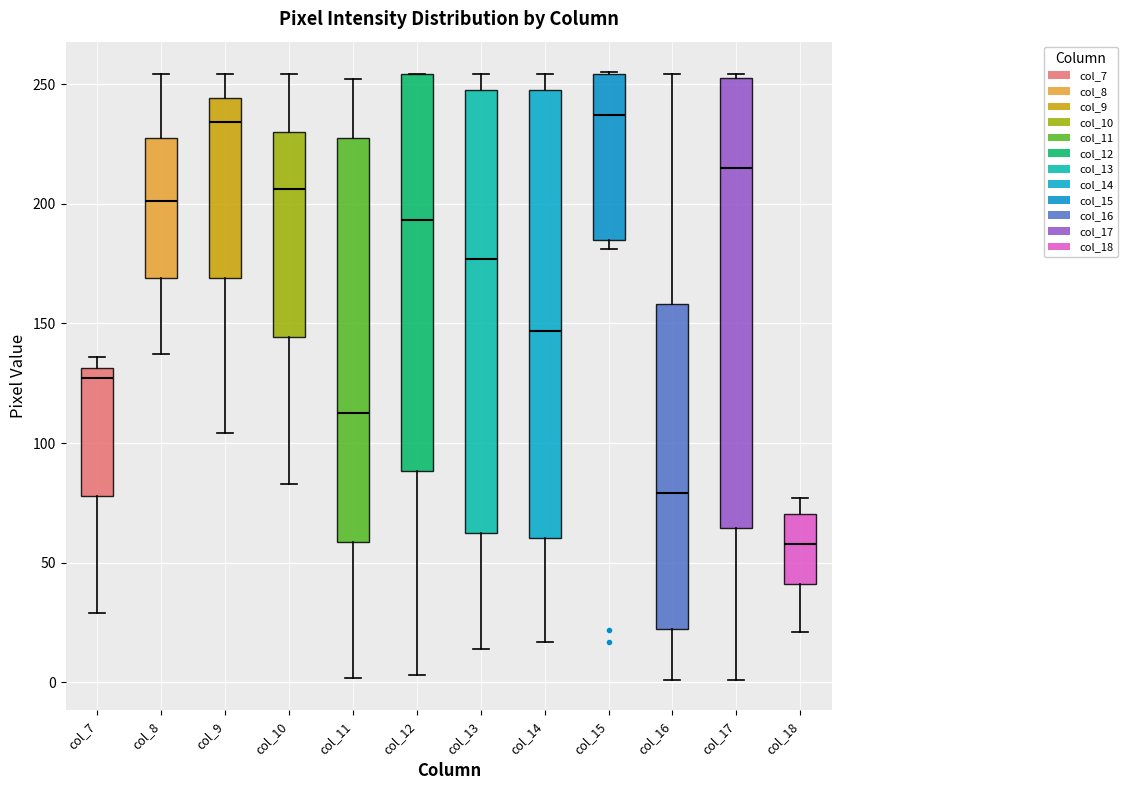

Reading left to right, read every box against the y-axis: the position of its median line, the range the box covers, and the ends of its whiskers. The values are not printed on the chart, so give them approximately, as read against the axis.

col_7: median 125, box 80 to 130, whiskers 30 to 135
col_8: median 200, box 170 to 230, whiskers 135 to 255
col_9: median 235, box 170 to 245, whiskers 105 to 255
col_10: median 205, box 145 to 230, whiskers 85 to 255
col_11: median 115, box 60 to 230, whiskers 0 to 250
col_12: median 195, box 90 to 255, whiskers 5 to 255
col_13: median 175, box 65 to 250, whiskers 15 to 255
col_14: median 145, box 60 to 250, whiskers 15 to 255
col_15: median 235, box 185 to 255, whiskers 180 to 255
col_16: median 80, box 25 to 160, whiskers 0 to 255
col_17: median 215, box 65 to 255, whiskers 0 to 255
col_18: median 60, box 40 to 70, whiskers 20 to 75